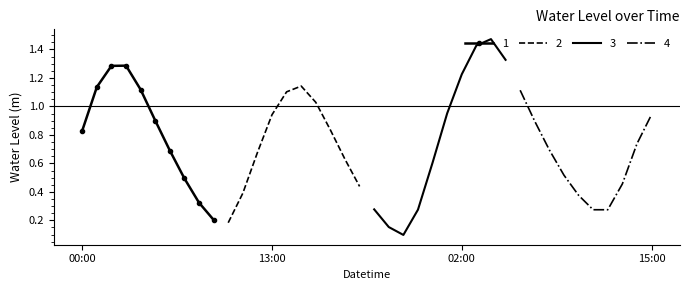

At which category does the data reach its first local peak?

2023-09-22 03:00